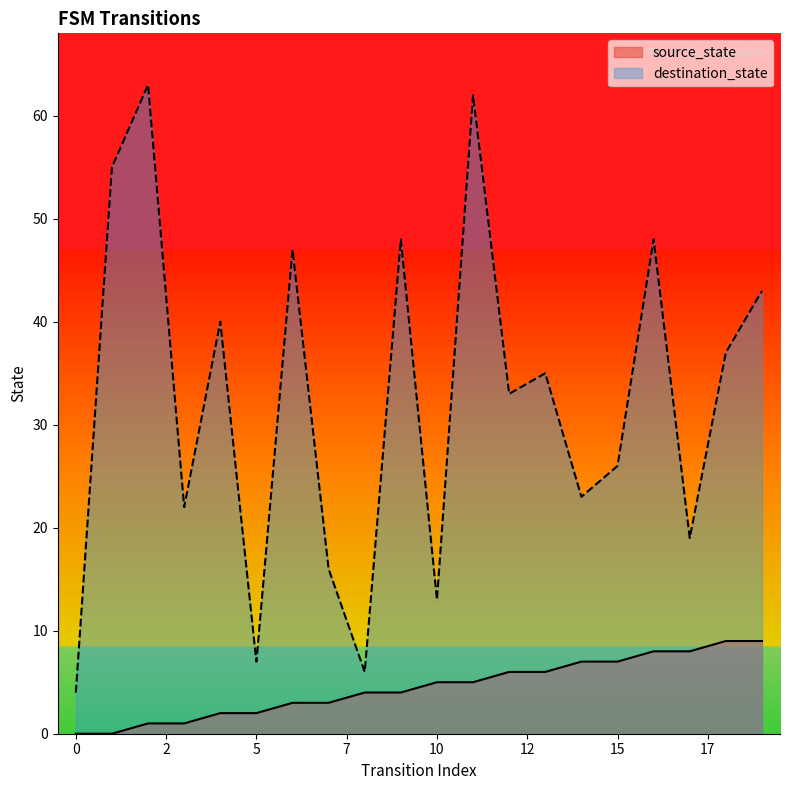

What is the maximum value for source_state?

9